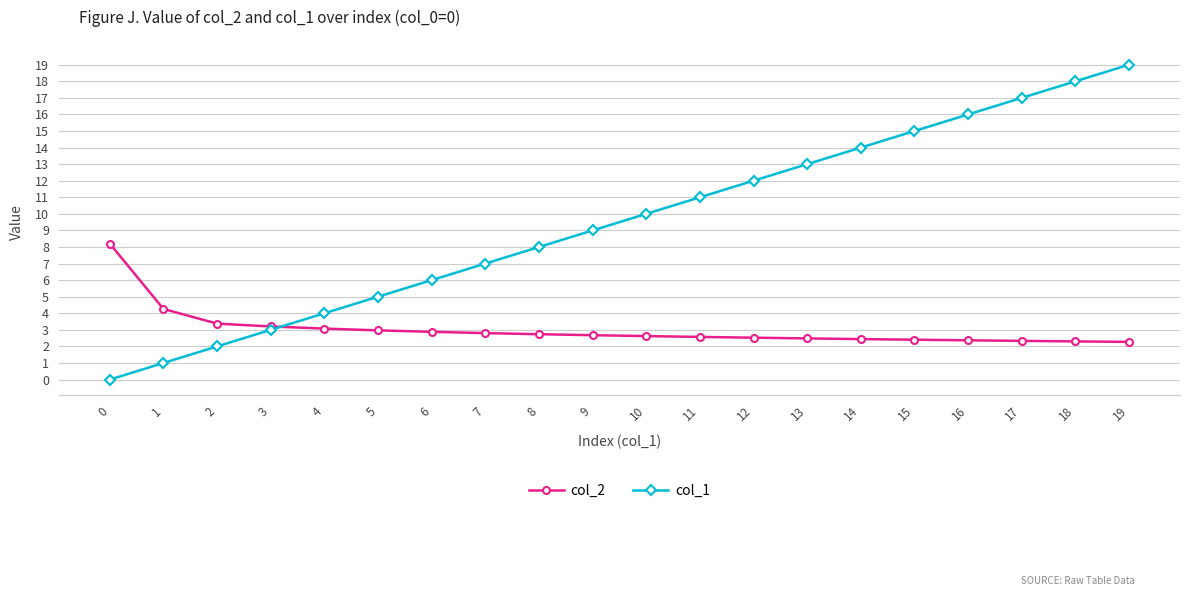

How many values in col_1 are above zero?

19